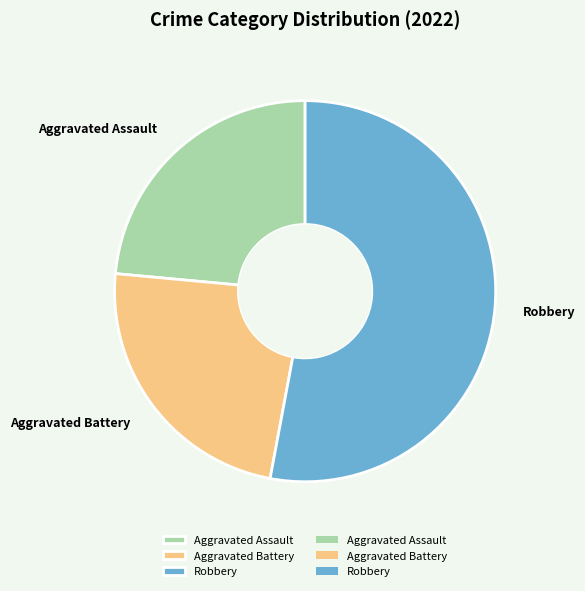

Which slice is the largest?

Robbery